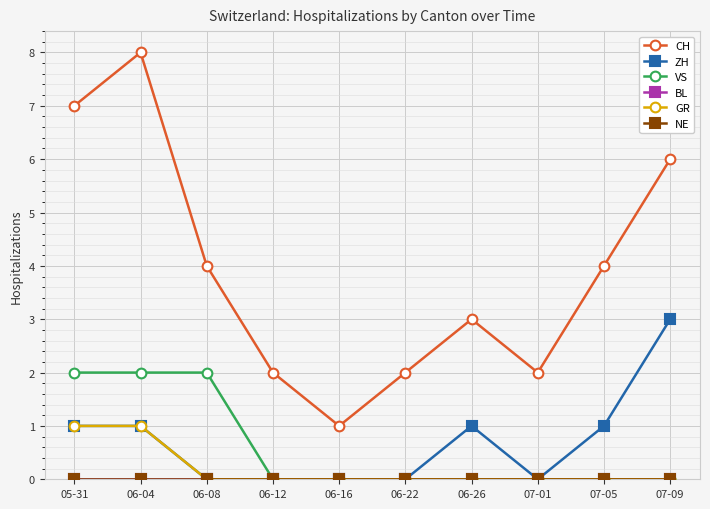

True or false: GR and NE cross at least once.

False